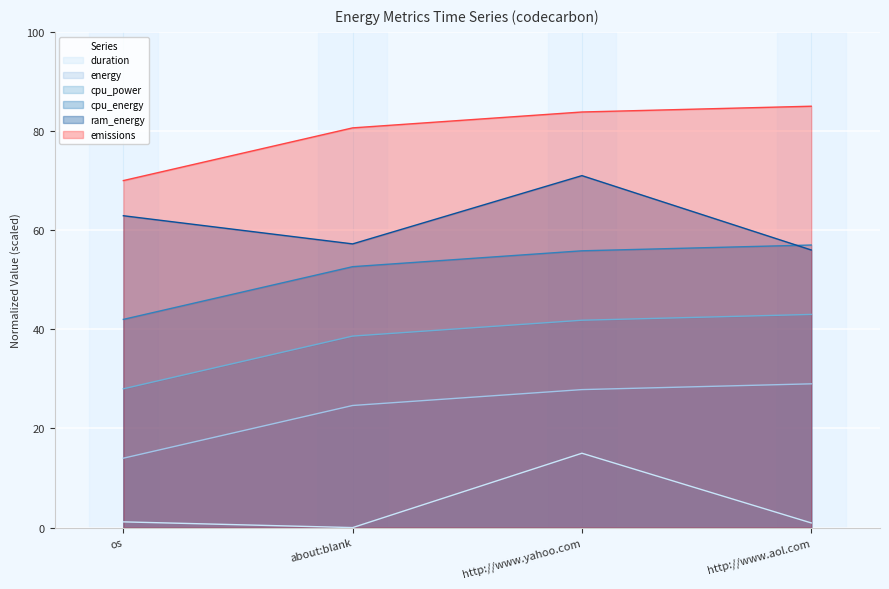

What is the sum of the emissions values at os and http://www.aol.com?

155.0